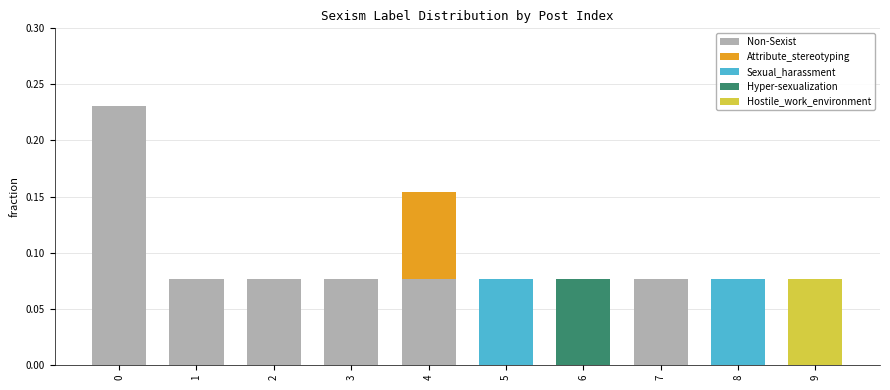

How many series are shown in this chart?

5